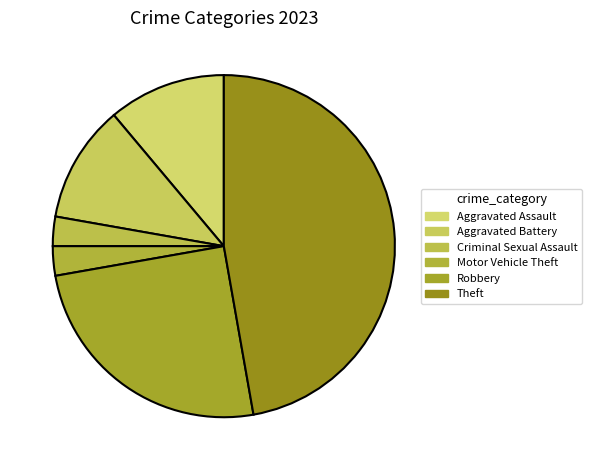

Count the number of slices in the pie.

6